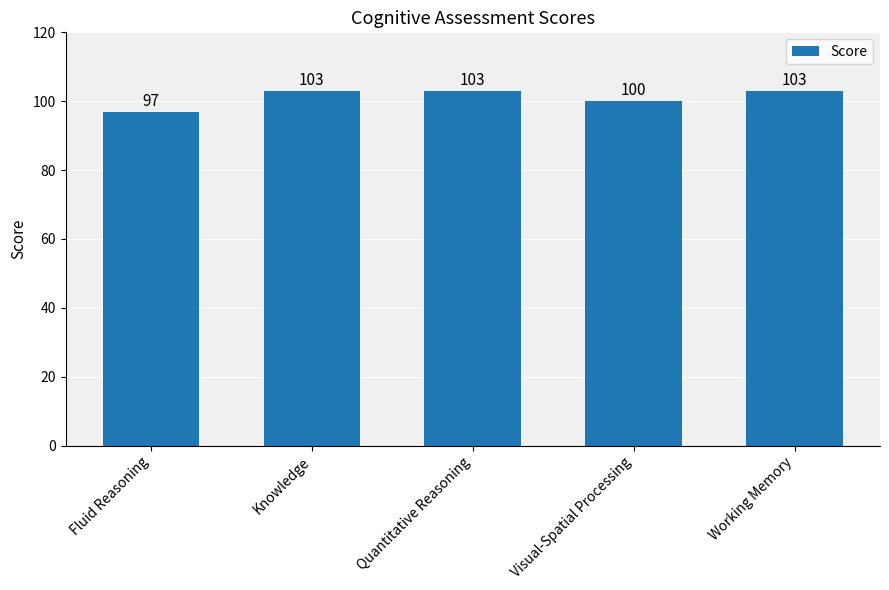

What is the difference between the second highest and second lowest values?

3